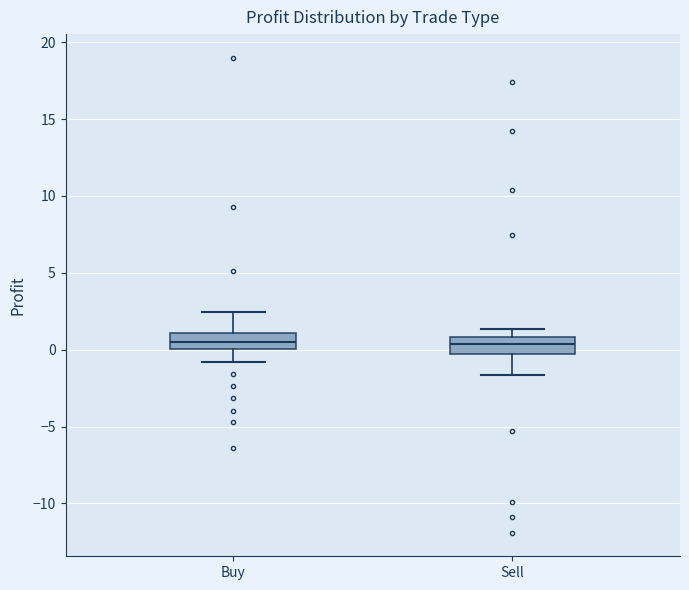

Where does the upper whisker of the box for Buy end on the y-axis? The values are not printed on the chart, so give them approximately, as read against the axis.

2.5